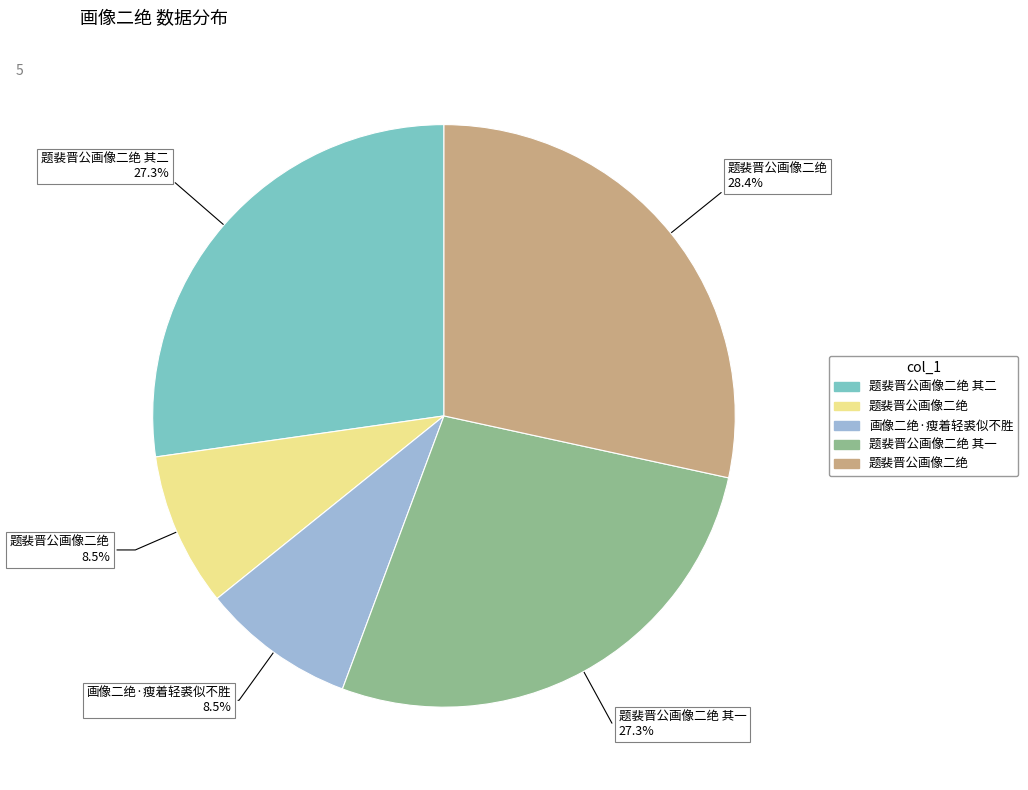

Is there a majority slice in this chart?

No